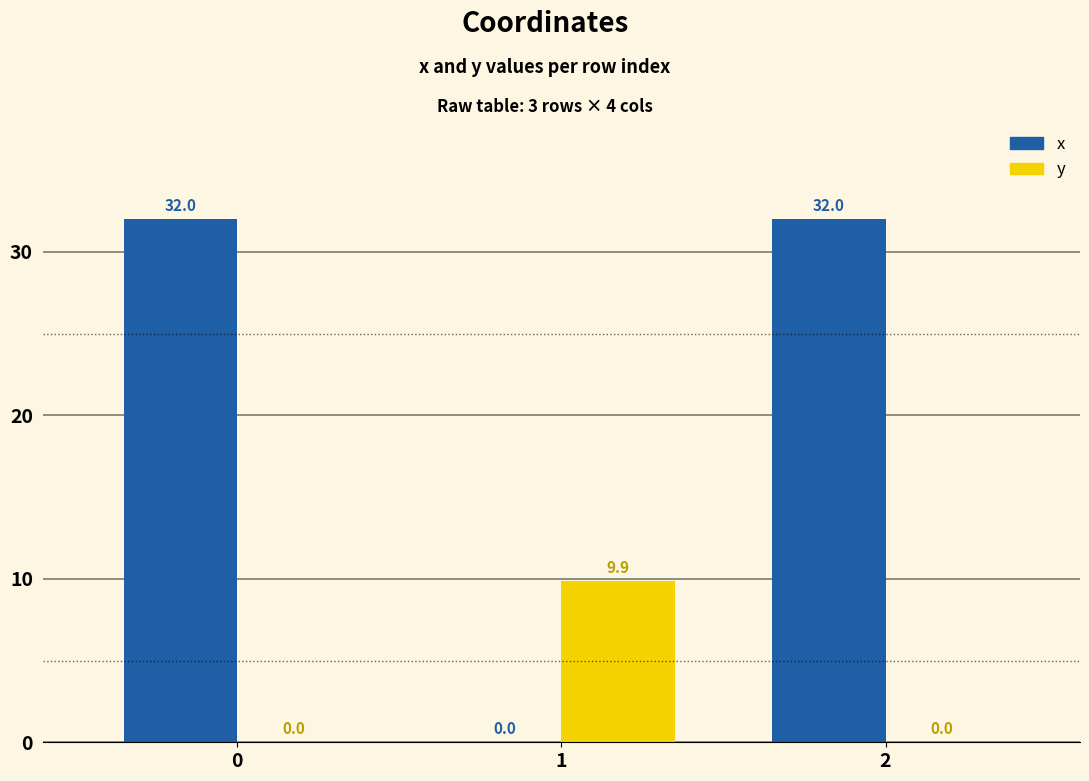

Which series has the largest total across all categories?

x